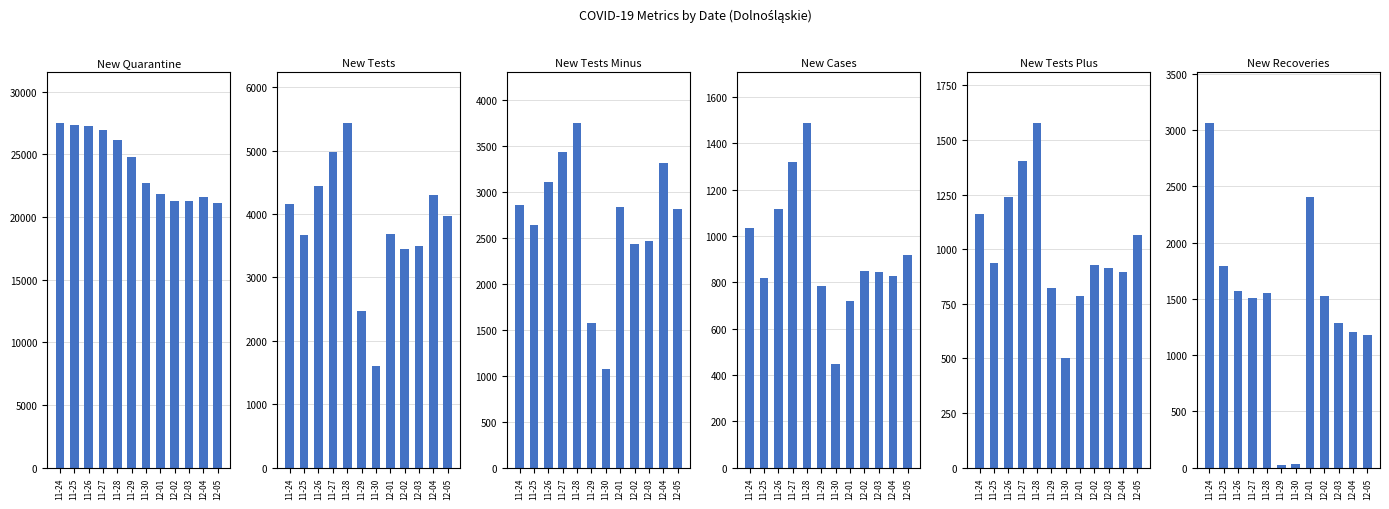

Reading left to right, transcribe all the data shown in this chart.

new_quarantine: 27474	27332	27224	26958	26122	24813	22727	21849	21272	21305	21559	21145
new_tests: 4161	3671	4439	4971	5432	2465	1607	3692	3445	3498	4303	3966
new_tests_minus: 2864	2643	3114	3436	3749	1573	1079	2834	2439	2463	3316	2814
new_cases: 1033	820	1117	1319	1486	782	446	718	848	845	828	918
new_tests_plus: 1162	935	1237	1403	1576	823	502	788	929	916	895	1063
new_recoveries: 3060	1788	1569	1507	1553	25	37	2402	1523	1283	1203	1179